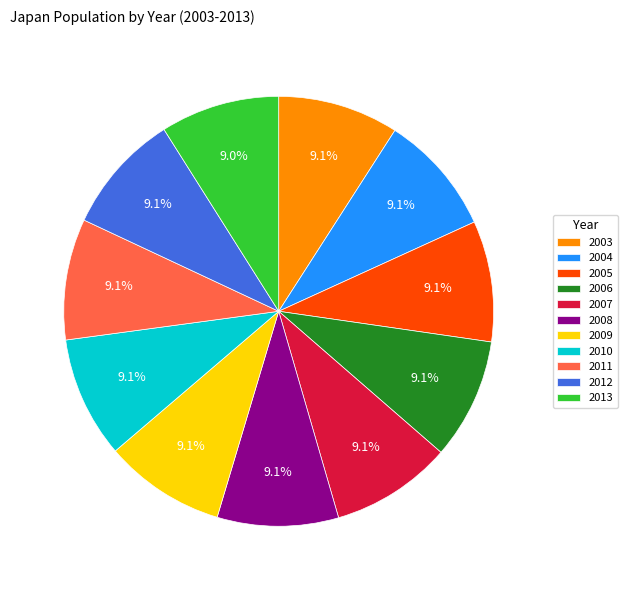

What is the total percentage of 2003 and 2006?

18.2%